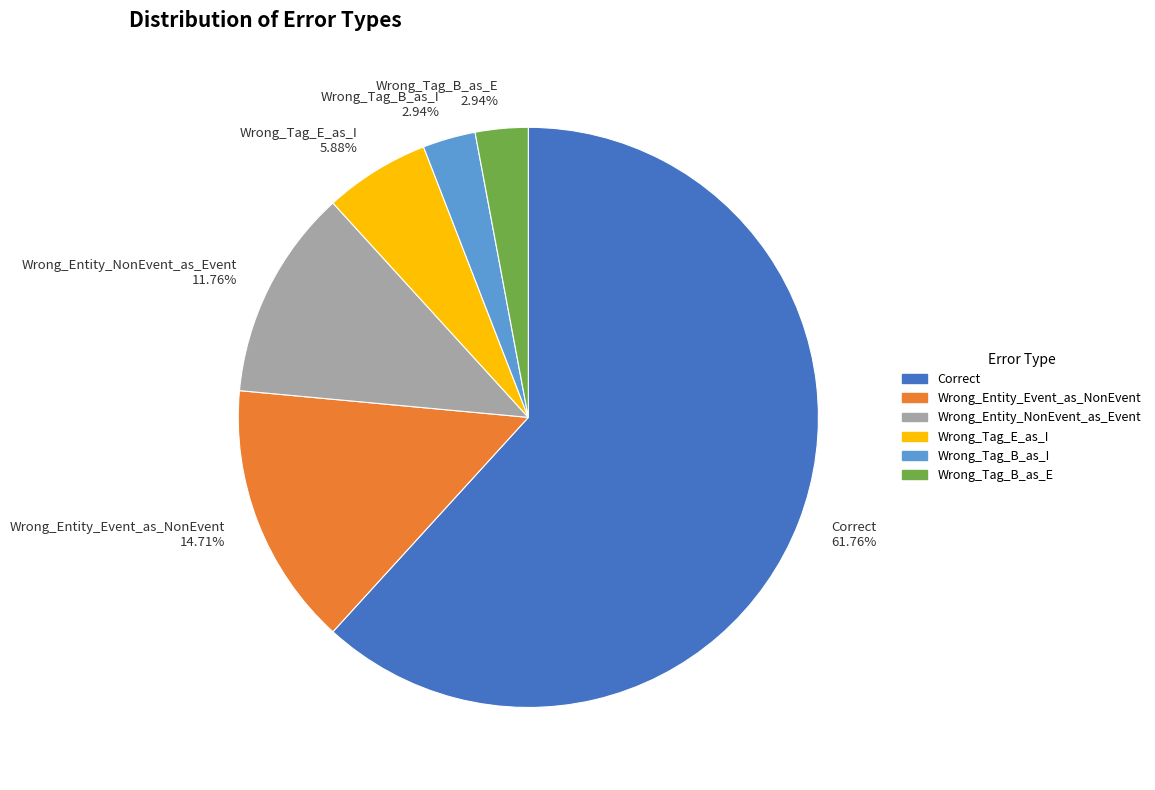

What percentage is NOT represented by Wrong_Tag_B_as_E?

97.1%